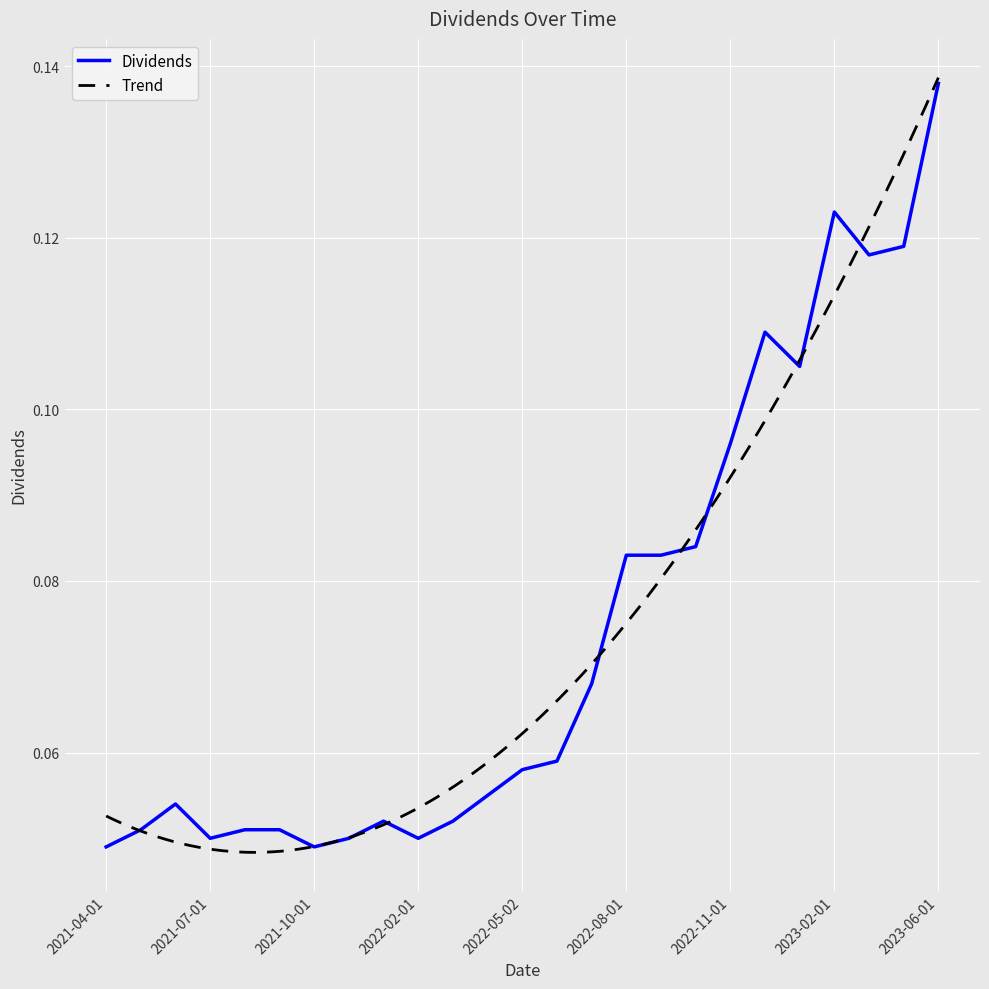

Reading right to left, transcribe all the data shown in this chart.

0.1	0.1	0.1	0.1	0.1	0.1	0.1	0.1	0.1	0.1	0.1	0.1	0.1	0.1	0.1	0.1	0.1	0.1	0.0	0.1	0.1	0.1	0.1	0.1	0.0